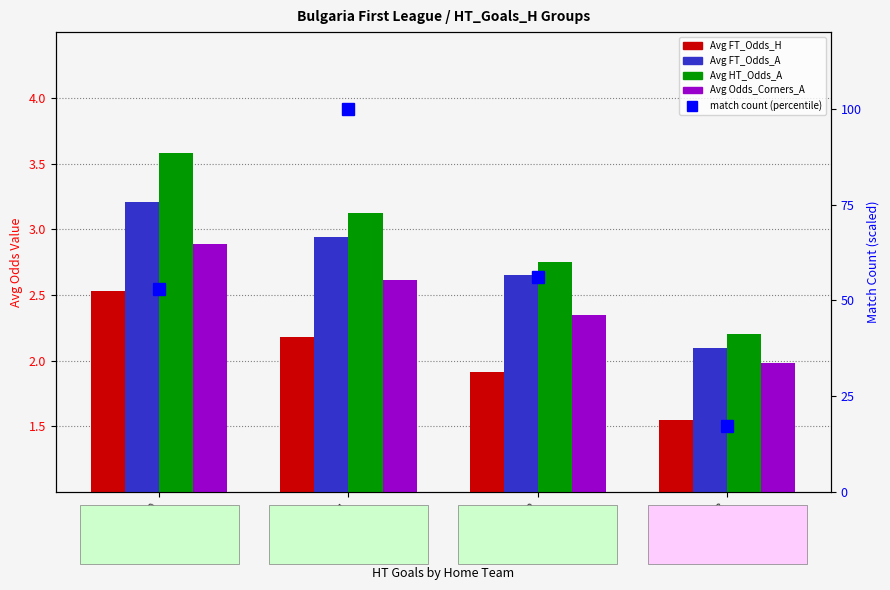

Where does the Avg Odds_Corners_A series first go above 2?

HT Goals H = 0